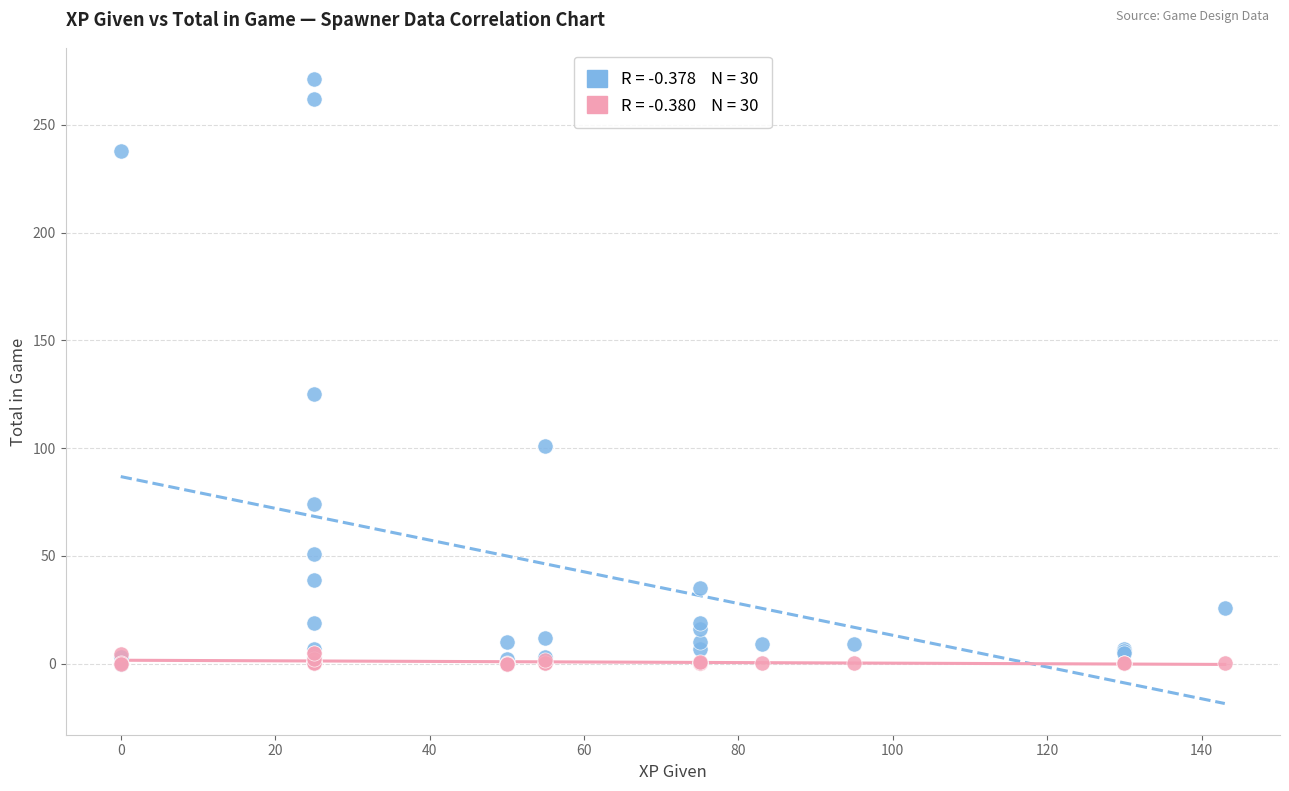

Across all series, what Y value is closest to 135?

125.0